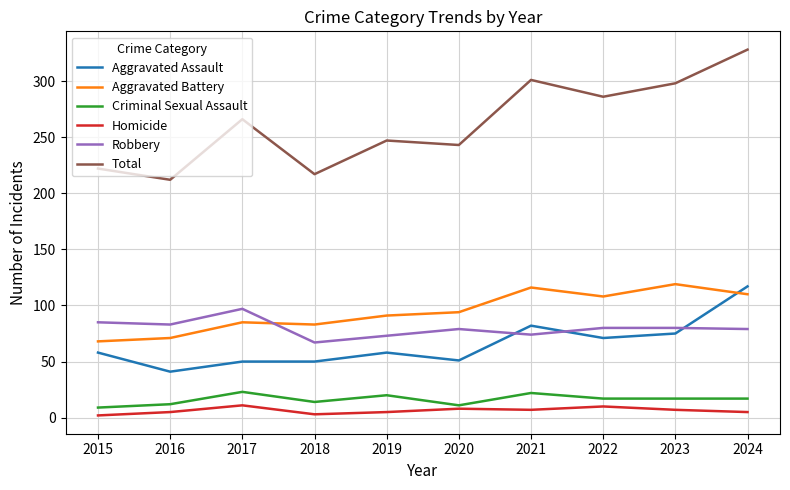

True or false: Aggravated Battery has a value of 94 at 2020.

True